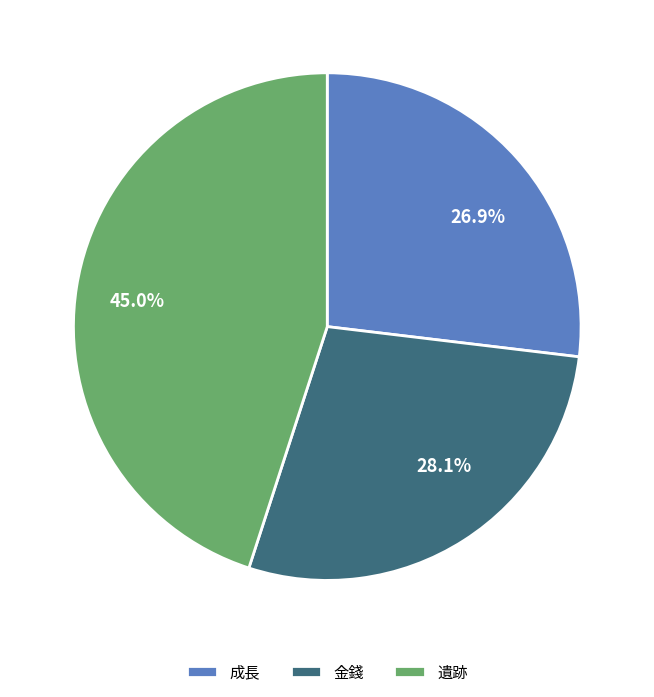

Which slice is the smallest?

成長